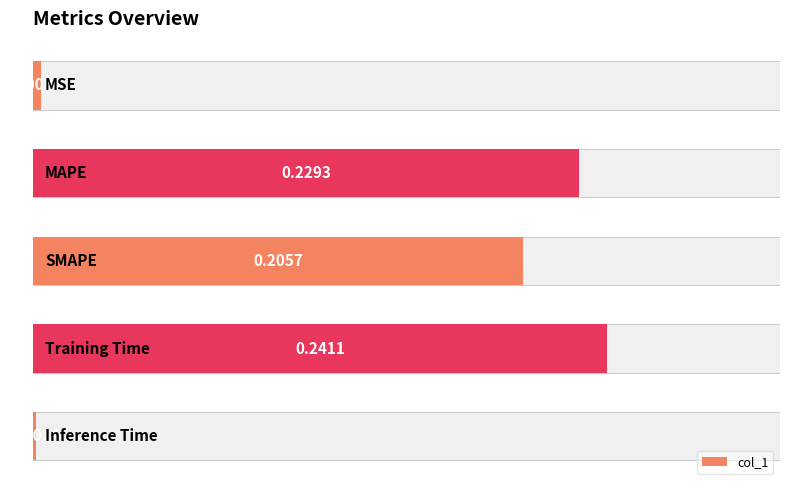

Rank the categories by value from highest to lowest.

3, 1, 2, 0, 4